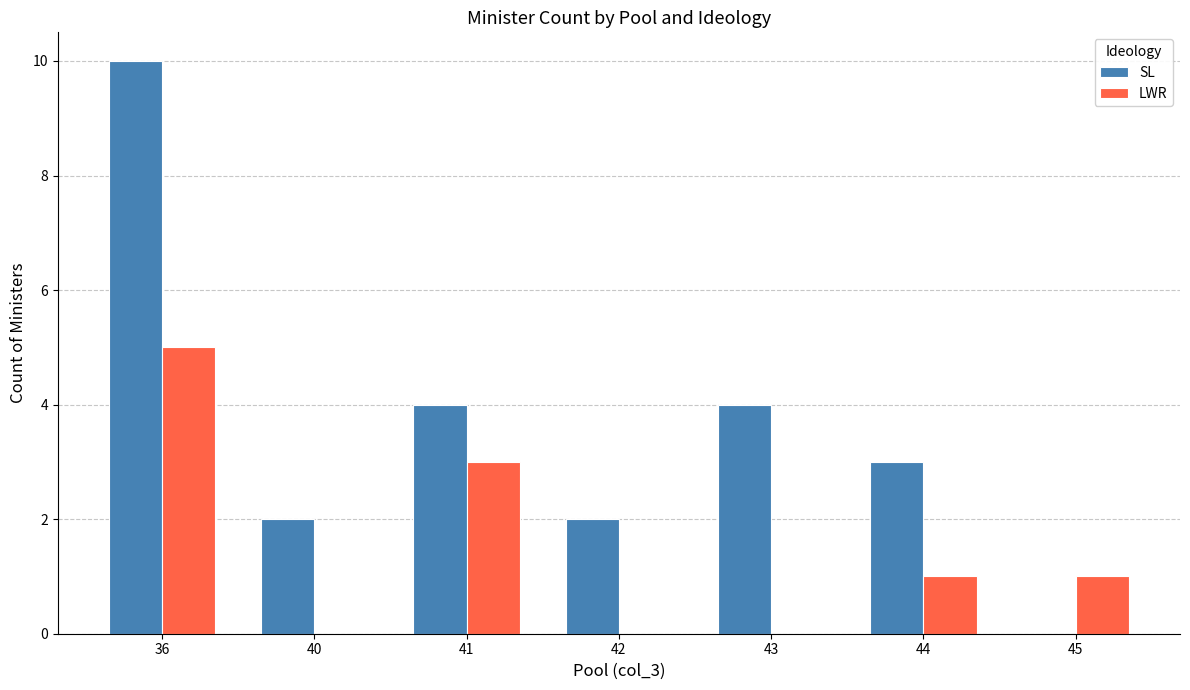

Reading left to right, transcribe all the data shown in this chart.

SL: 10	2	4	2	4	3	0
LWR: 5	0	3	0	0	1	1